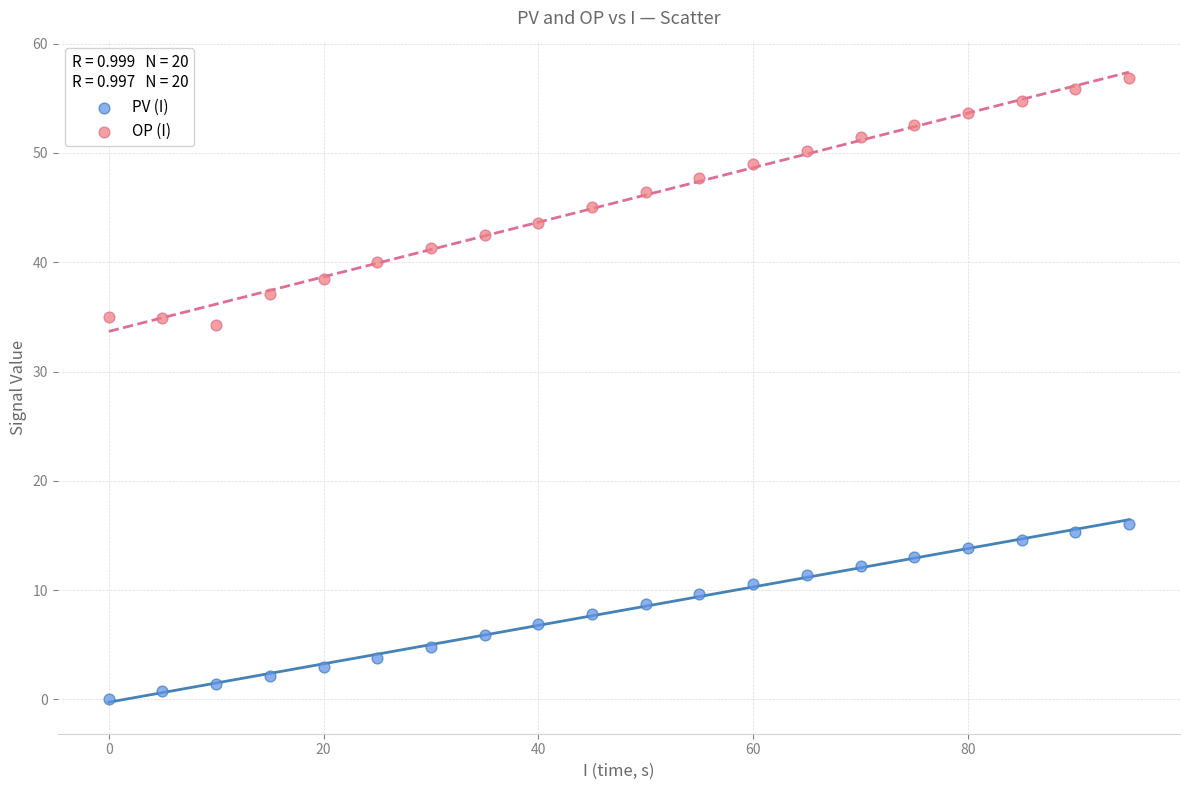

Across all data points, what is the range of X values (max minus min)?

95.0